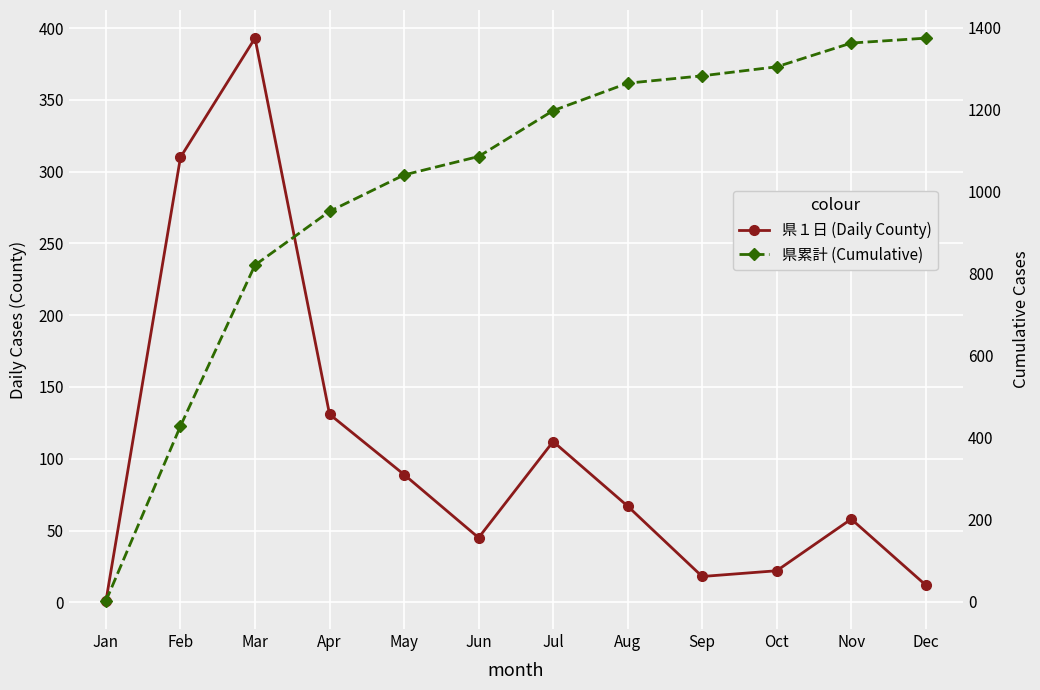

What is the sum of the 県累計 (Cumulative) values at Oct and Jun?

2391